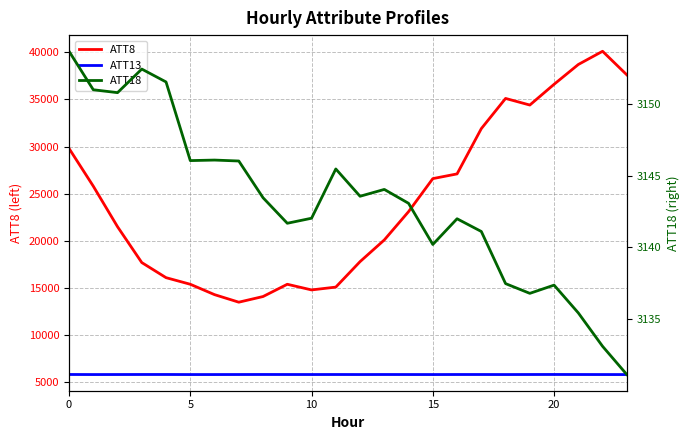

True or false: ATT18 and ATT13 cross at least once.

False